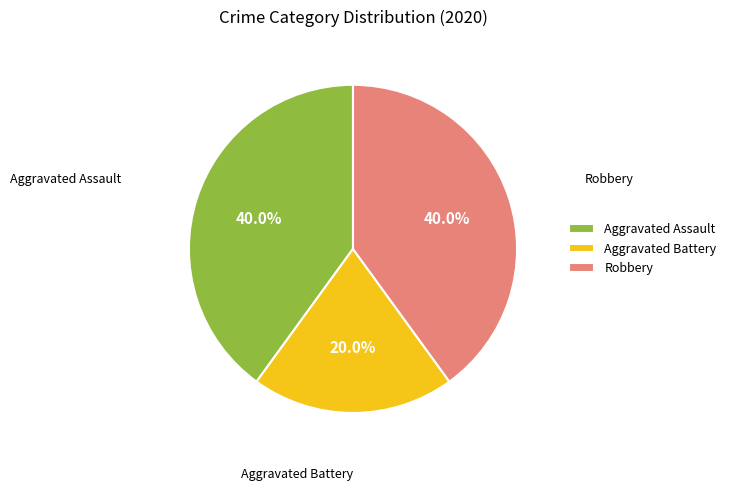

Is the sum of Aggravated Assault and Aggravated Battery greater than half?

Yes